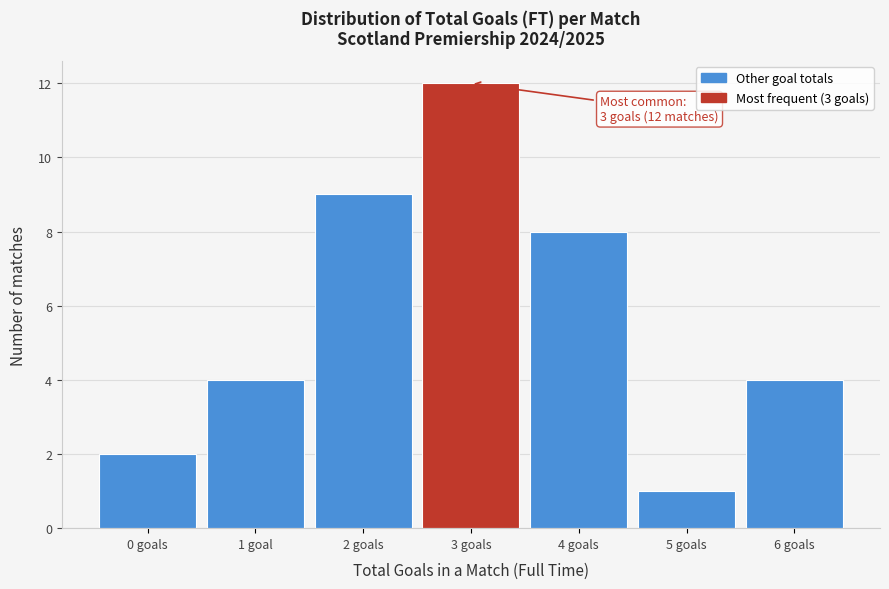

Reading left to right, extract all data points from this chart.

0 goals=2	1 goal=4	2 goals=9	3 goals=12	4 goals=8	5 goals=1	6 goals=4